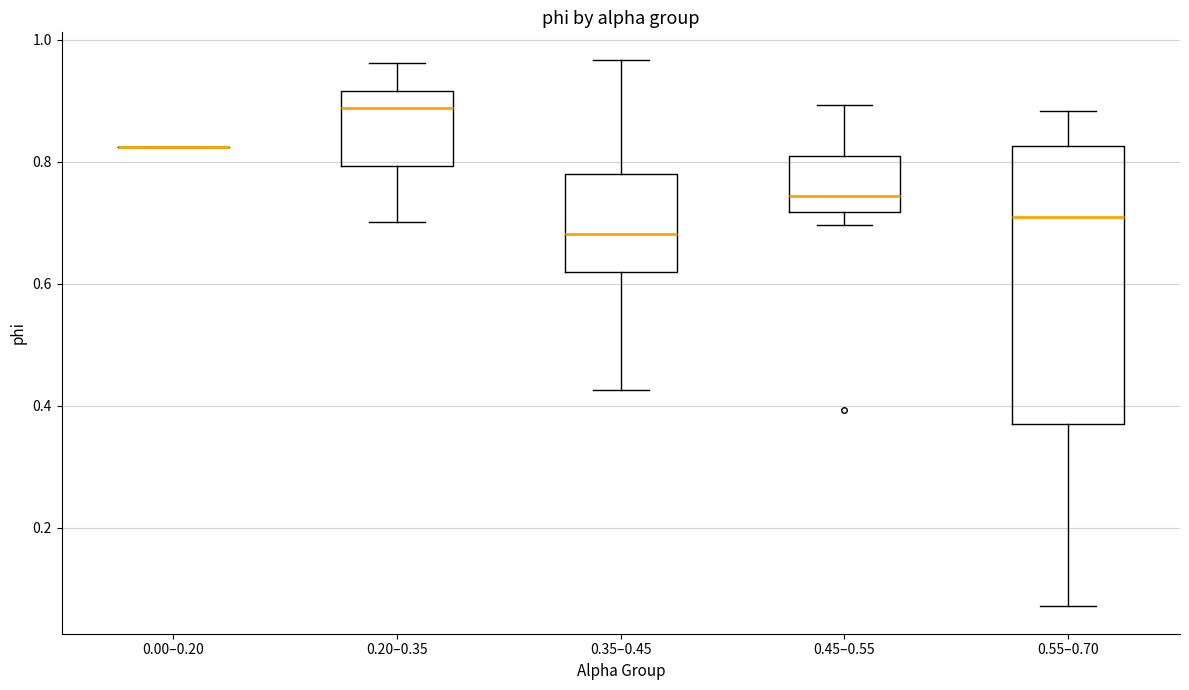

Where does the median line of the box for 0.55–0.70 sit on the y-axis? The values are not printed on the chart, so give them approximately, as read against the axis.

0.70